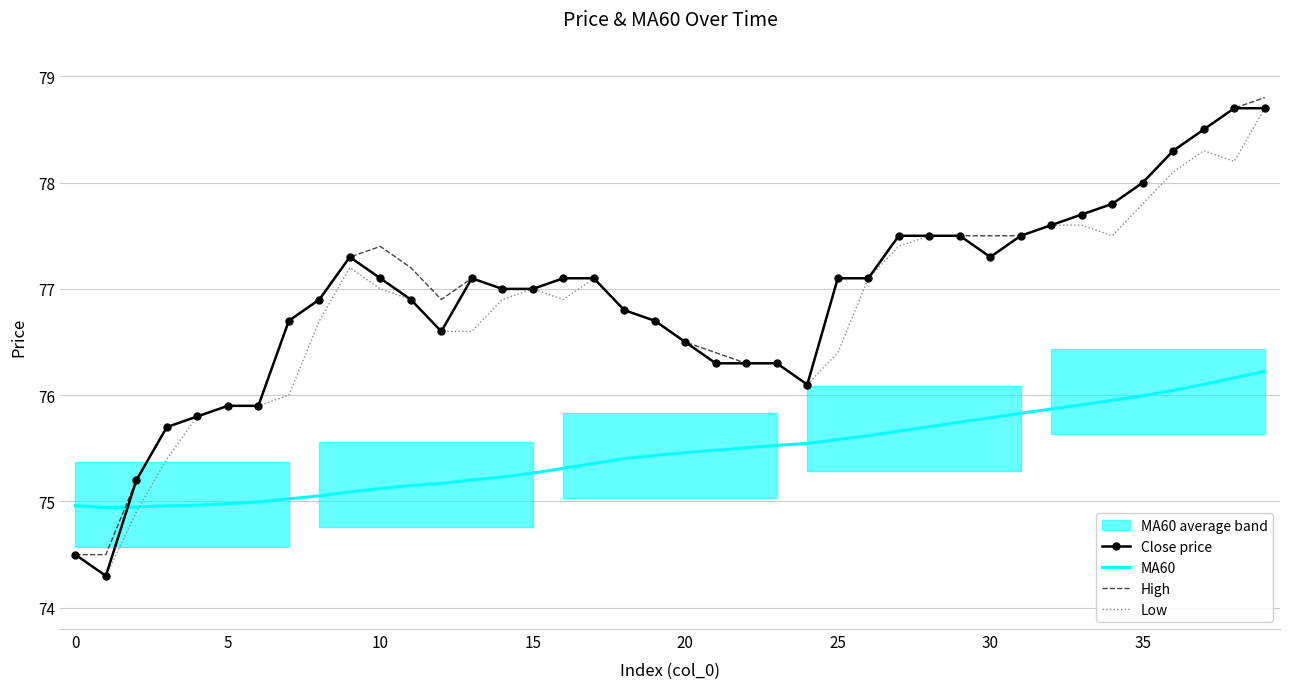

True or false: Close price and Low intersect in this chart.

False